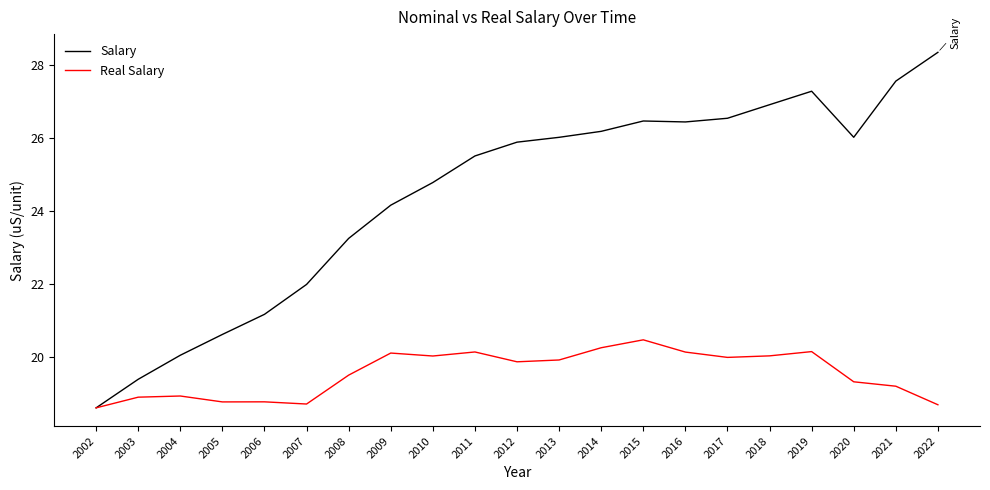

Count the number of categories in the chart.

21